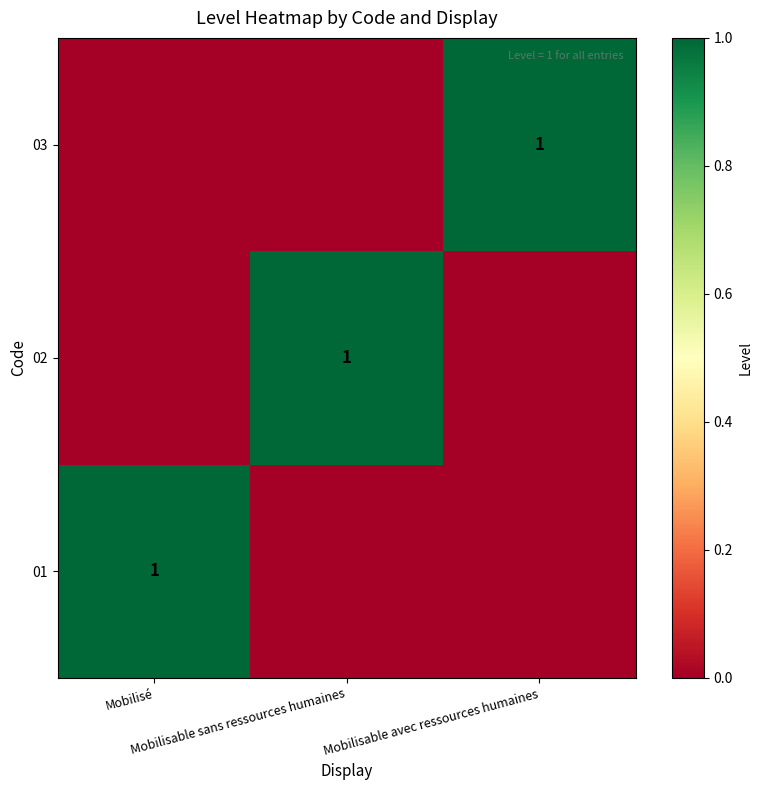

What is the spread (max minus min) of values at Mobilisable sans ressources humaines?

1